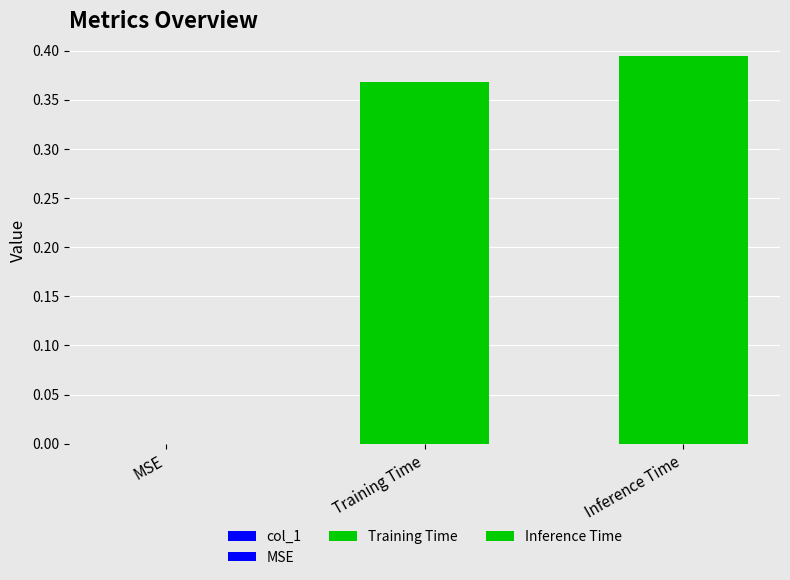

The chart shows a value of 0.4 at Training Time. True or false?

True